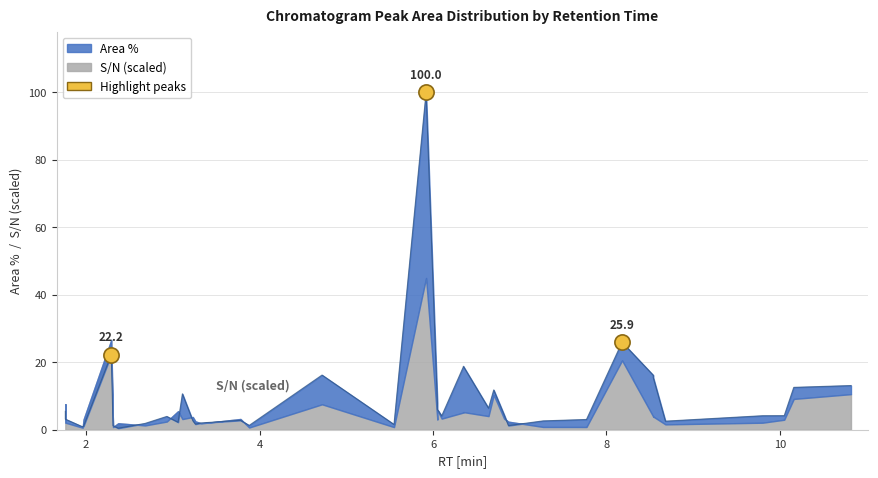

What is the change in value from 5 to 39?

+11.5